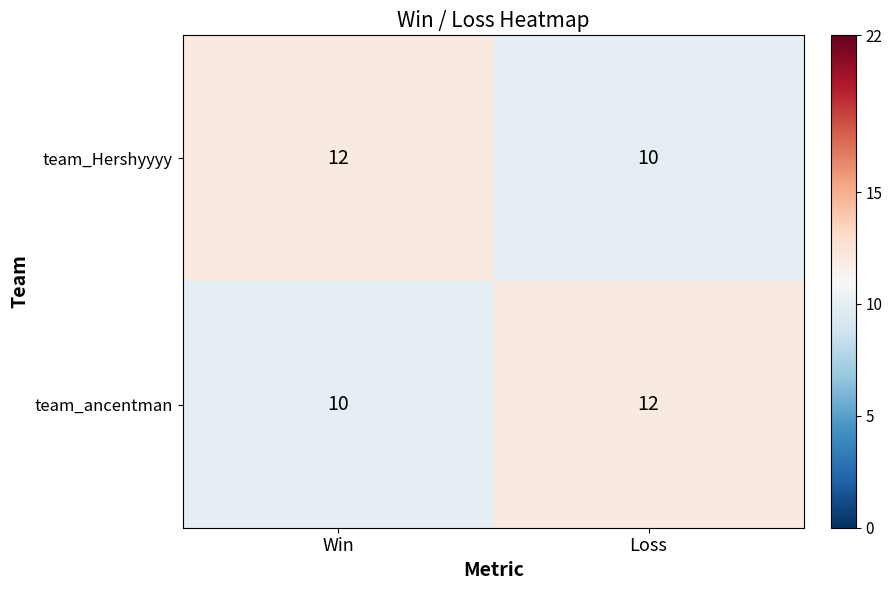

Count the number of categories in the chart.

2